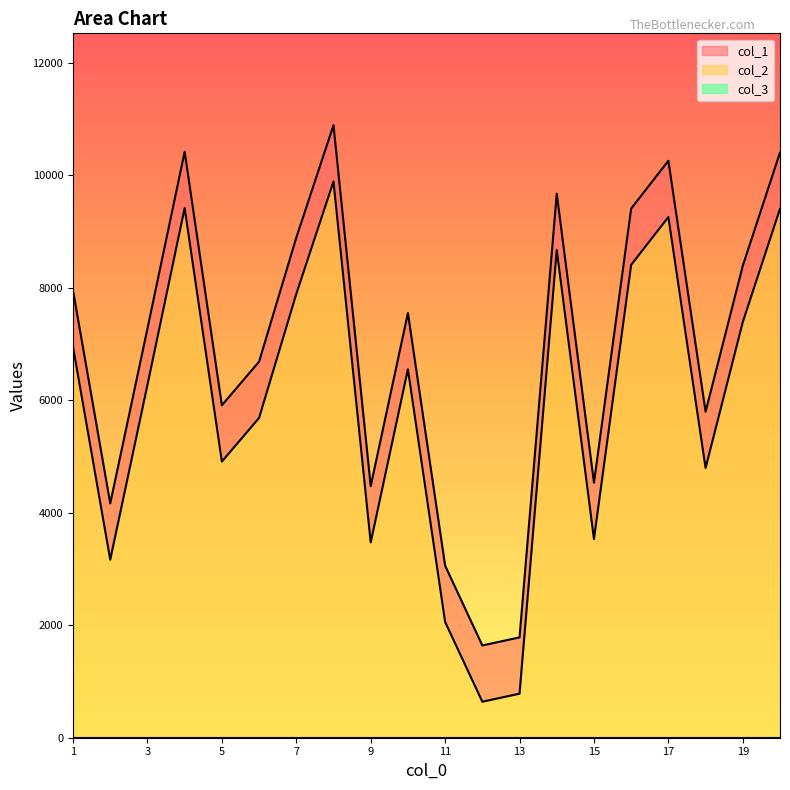

Where does the col_1 series first go above 7548?

1